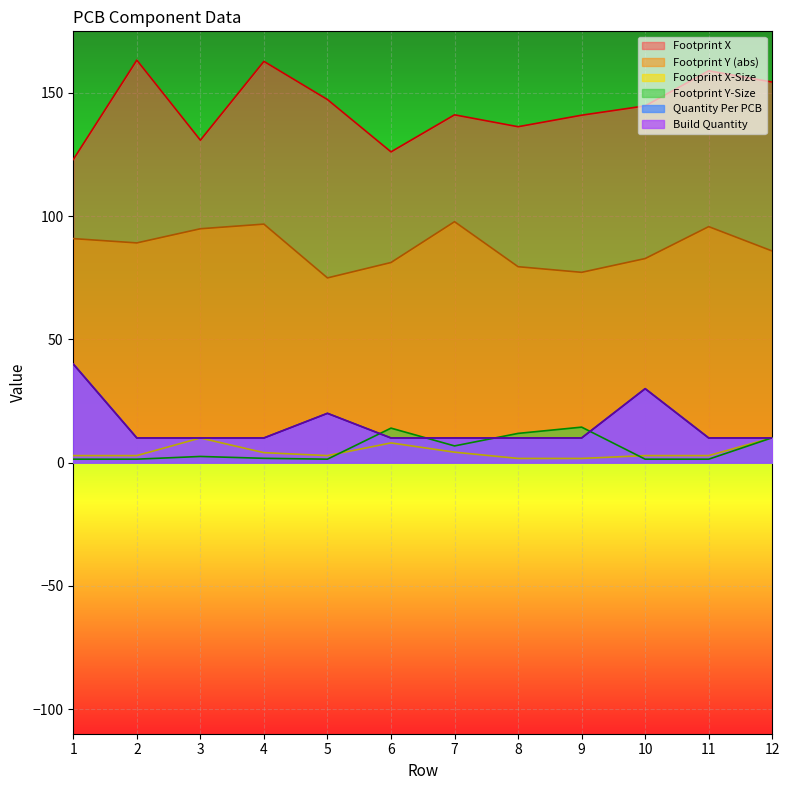

List the labels in order of Footprint Y value, largest first.

7, 4, 11, 3, 1, 2, 12, 10, 6, 8, 9, 5